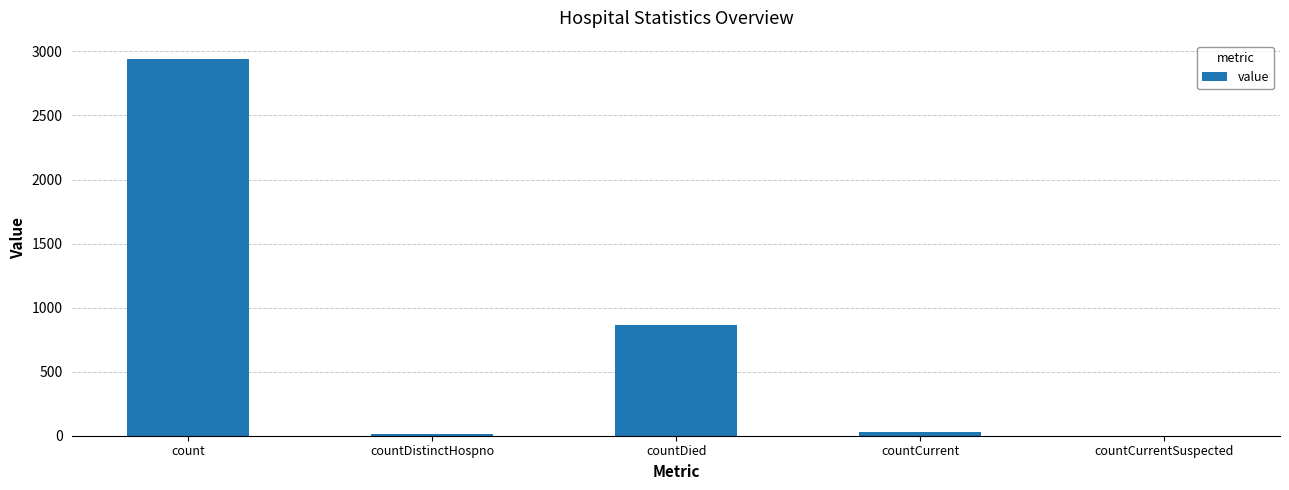

What is the maximum value shown in the chart?

2937